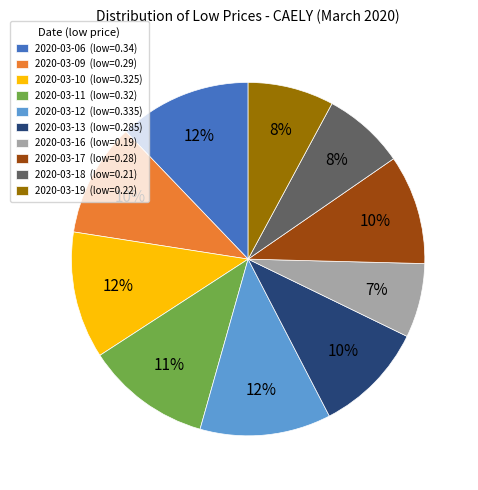

Do 2020-03-12 (low=0.335) and 2020-03-19 (low=0.22) together represent more than half of the pie?

No